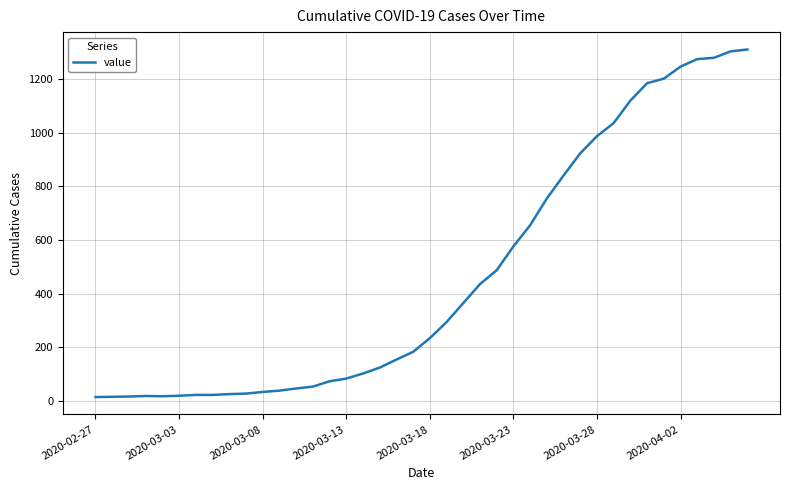

What is the greatest value displayed?

1312